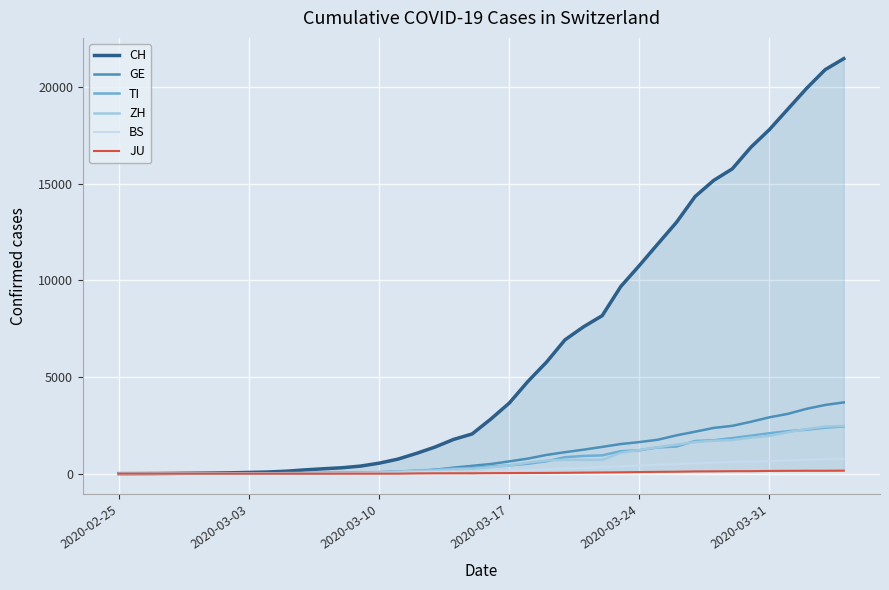

True or false: GE has more than 0 points higher than both neighbors.

False